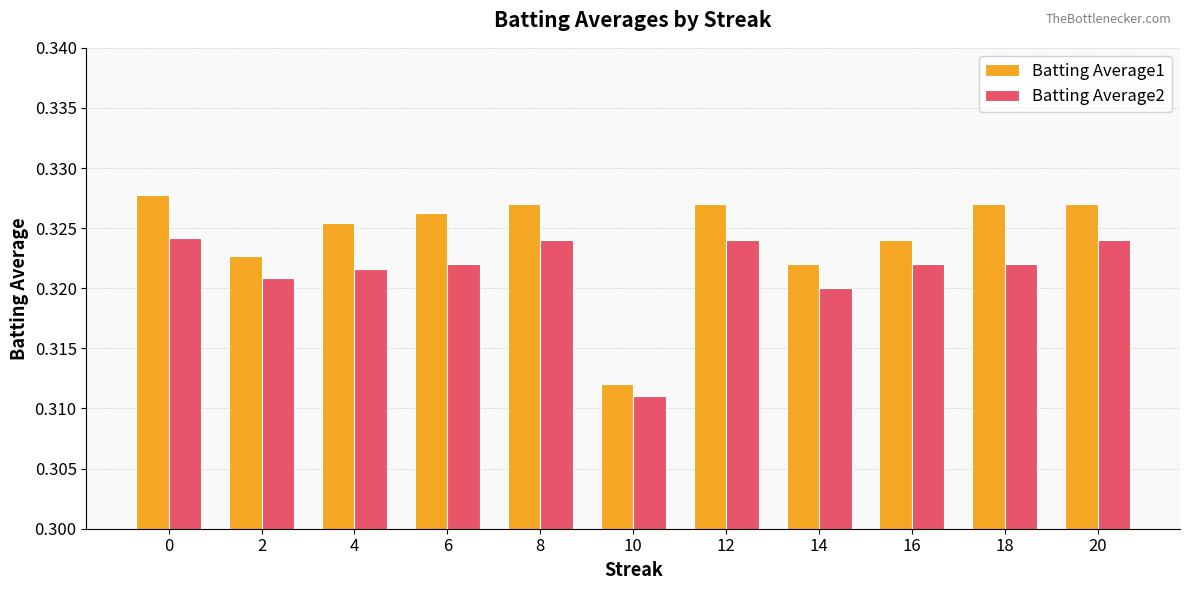

What is the sum of the Batting Average1 values at 16 and 2?

0.6